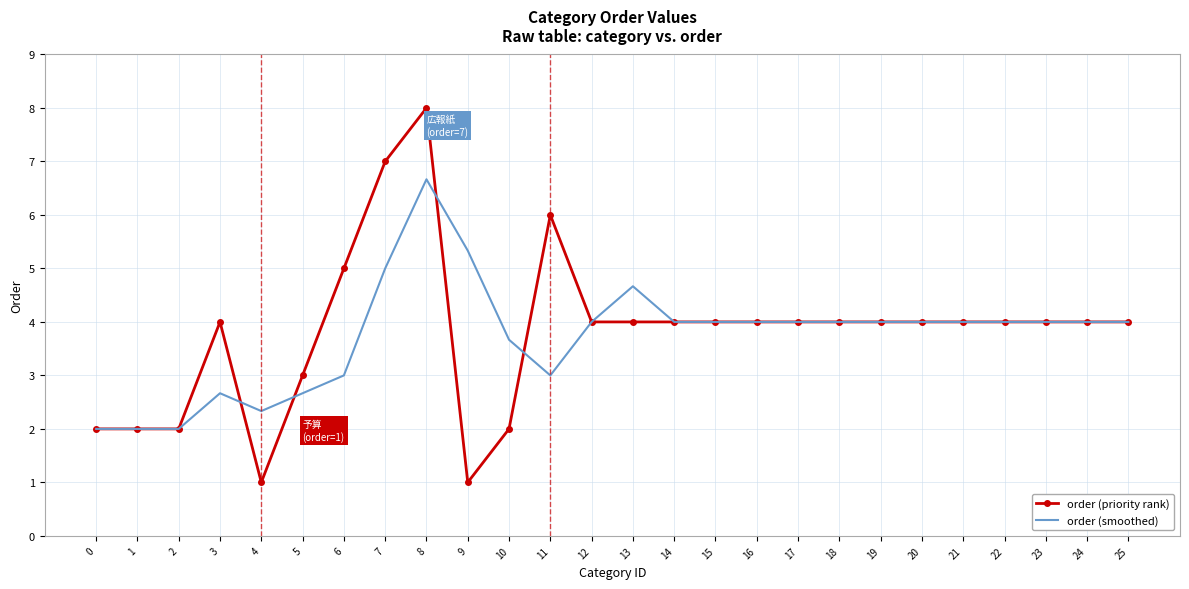

What is the approximate value of order (priority rank) at 22?

4.0